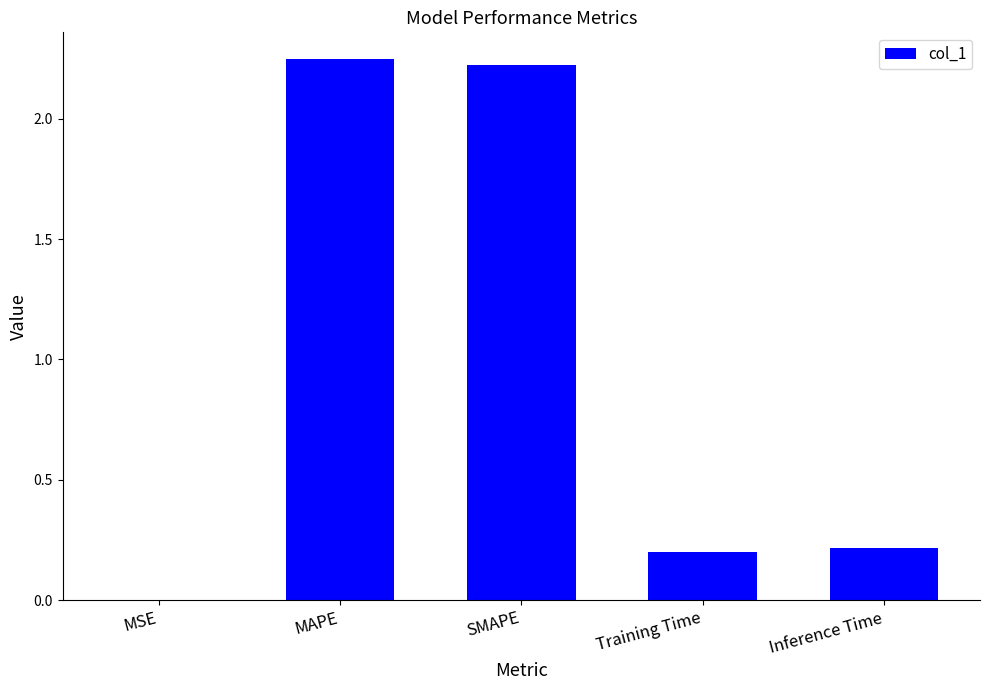

What is the sum of all values?

4.9